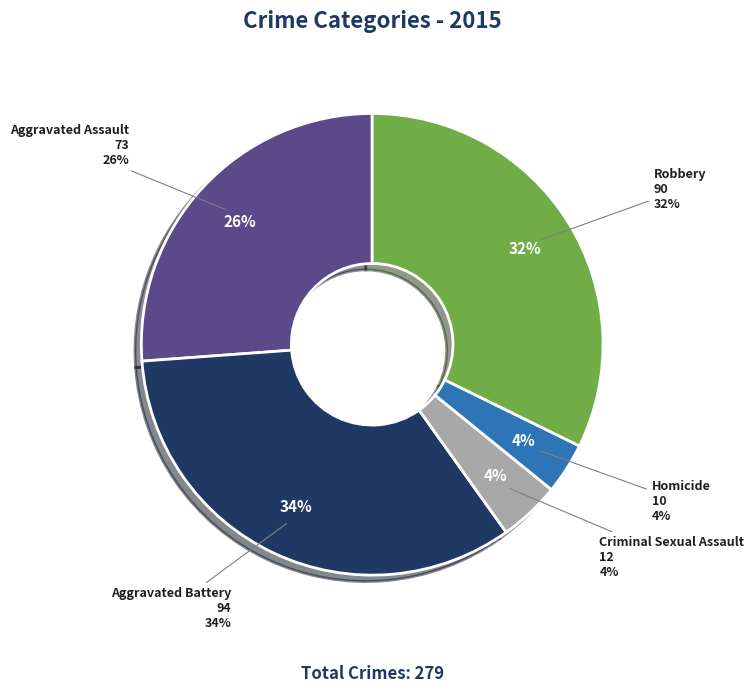

Rank the categories by value from highest to lowest.

Aggravated Battery, Robbery, Aggravated Assault, Criminal Sexual Assault, Homicide